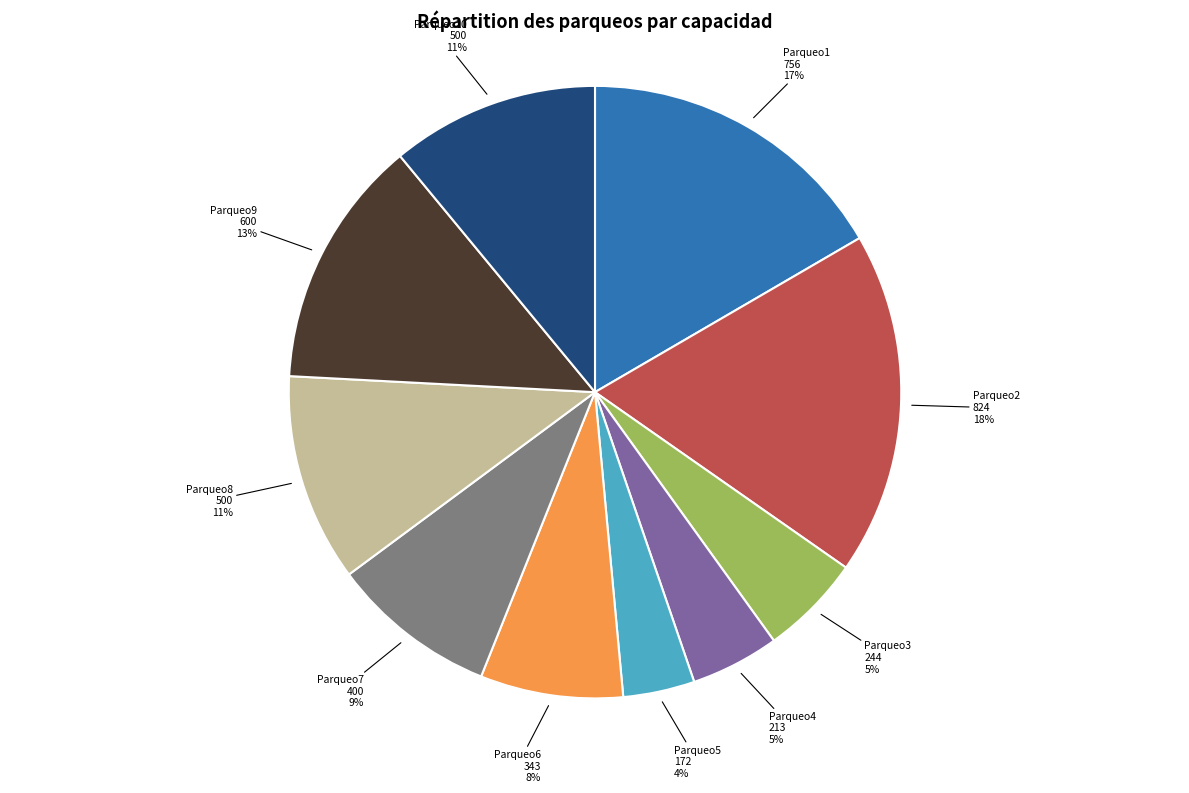

Between Parqueo5 and Parqueo2, which is larger?

Parqueo2